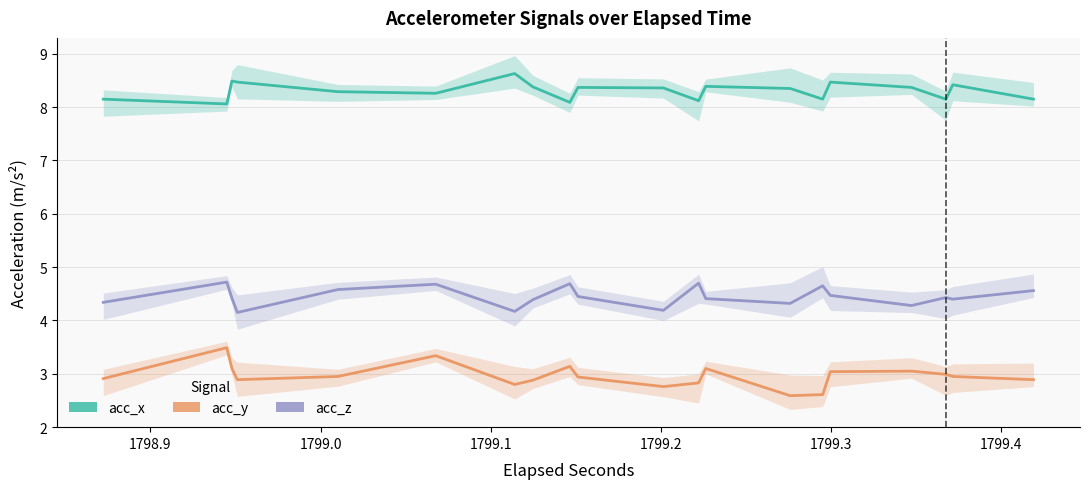

What is the spread (max minus min) of values at 1799.1?

5.6